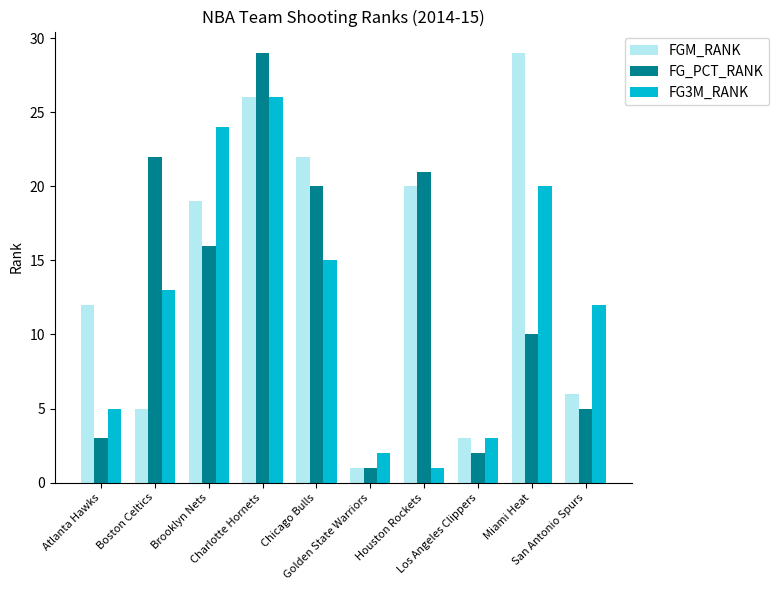

What is the total value across all series at Houston Rockets?

42